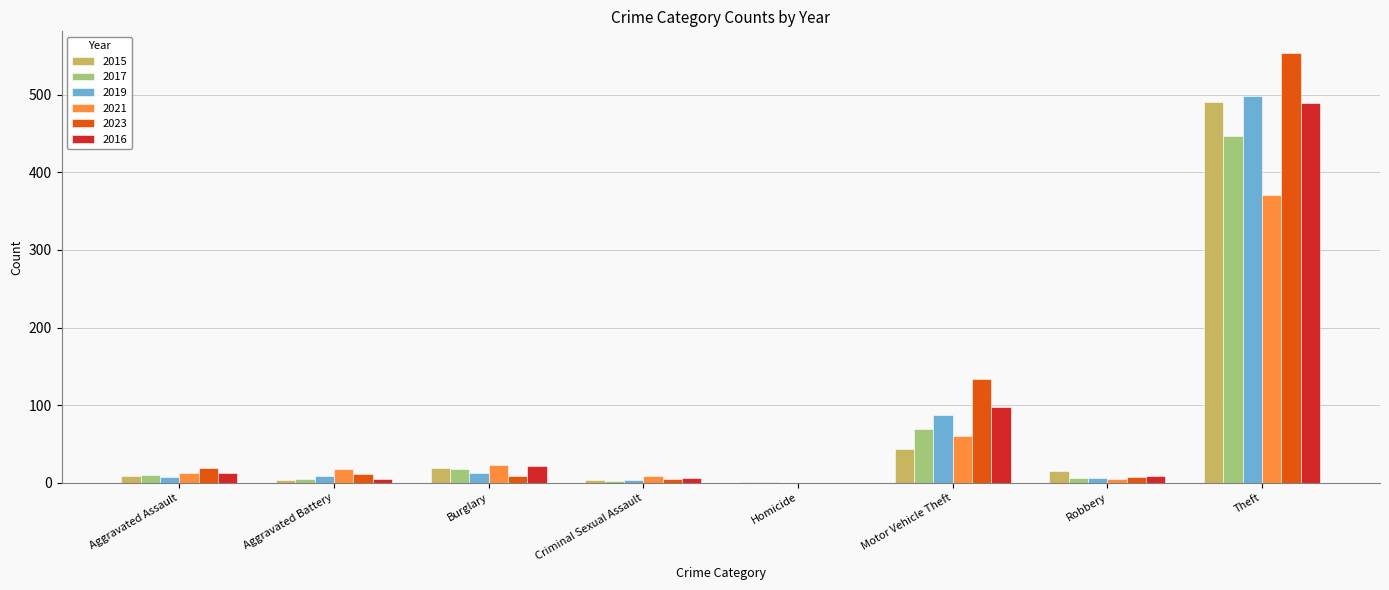

What is the sum of all 2017 values?

558